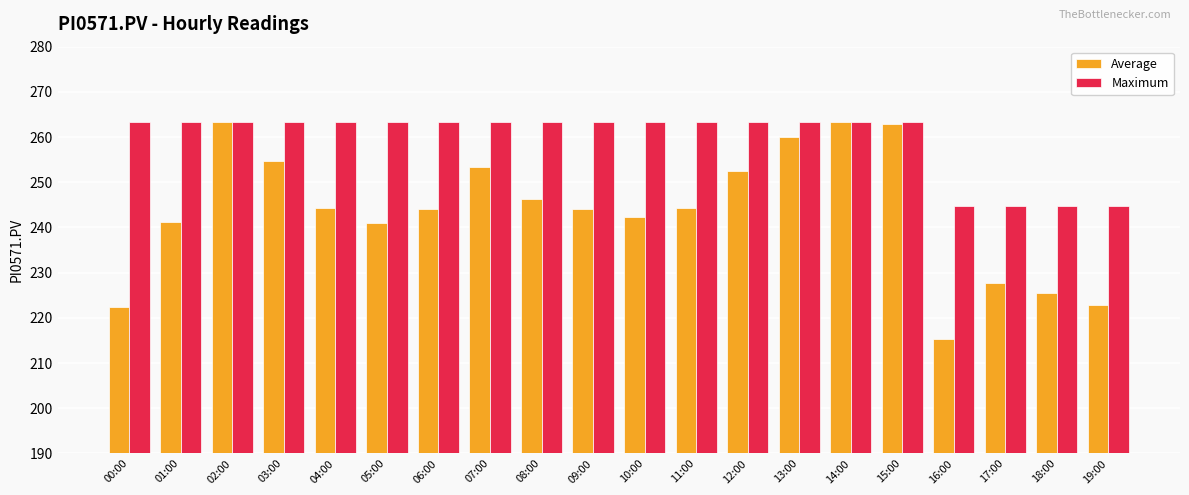

What is the difference between the Maximum values at 19:00 and 08:00?

18.6